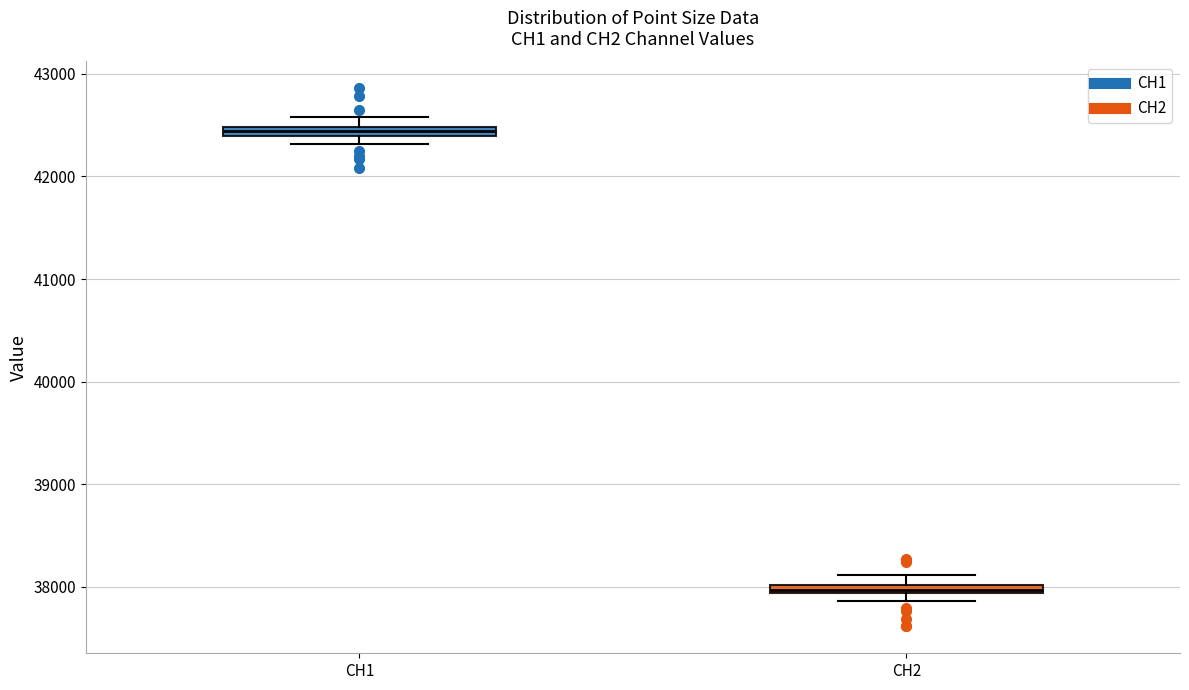

Which box has the lowest median line?

CH2